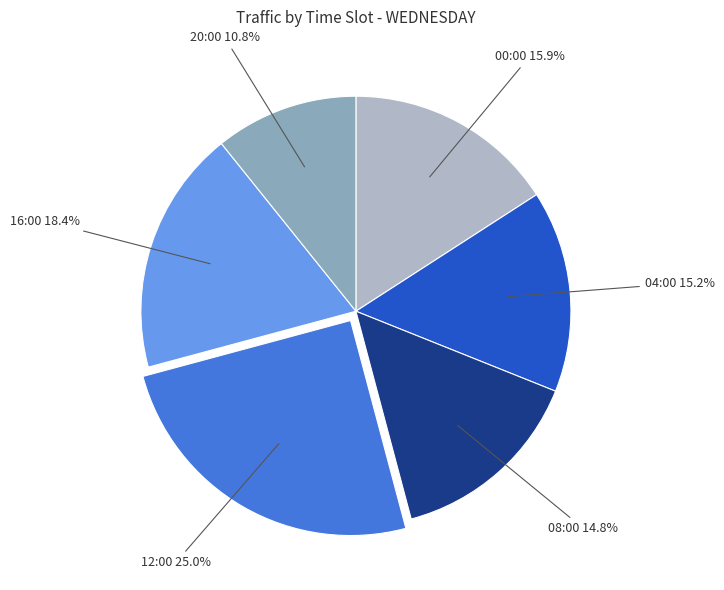

Does 20:00 represent more than half of the total?

No